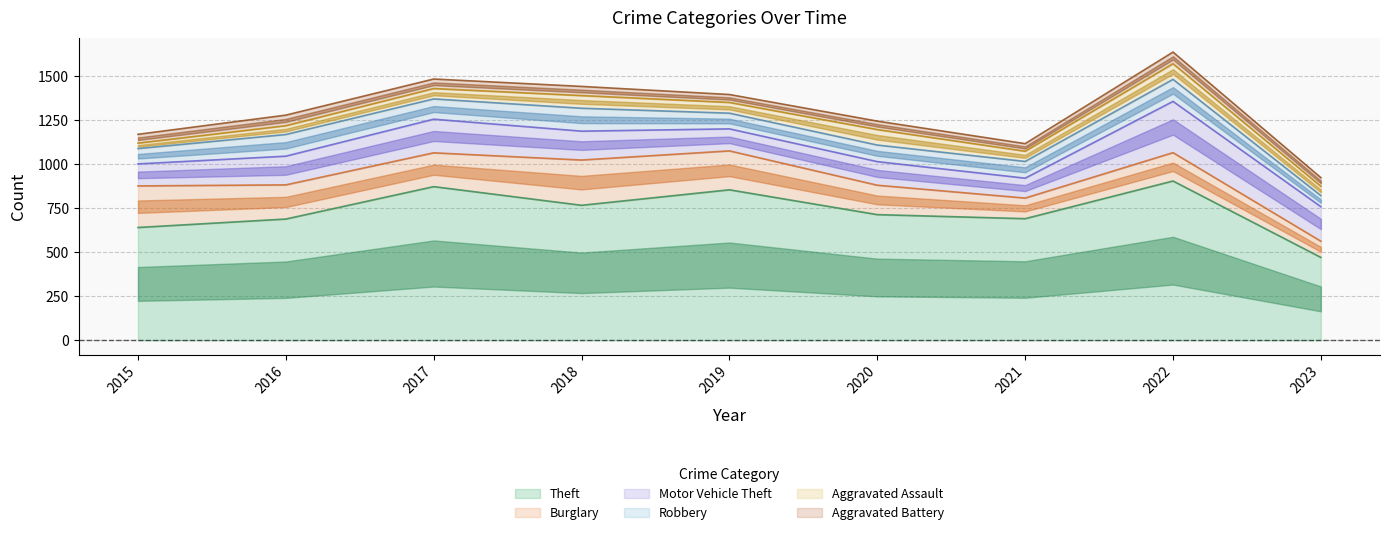

True or false: Aggravated Assault has a value of 61 at 2019.

True